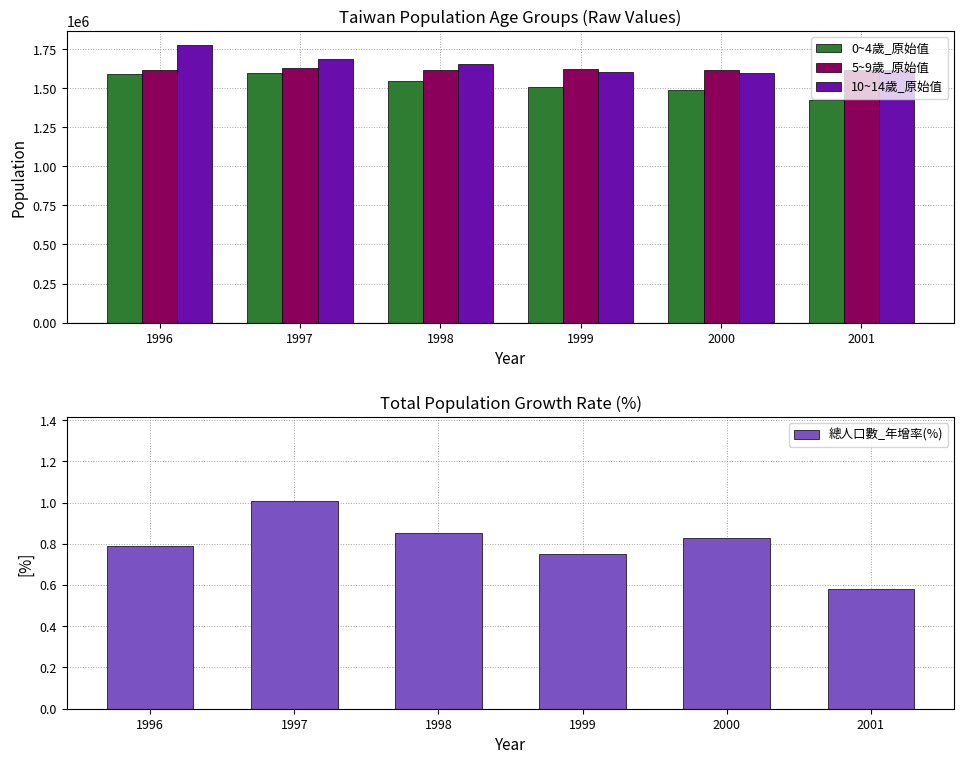

How many data points in 0~4歲_原始值 are less than 1545889?

3